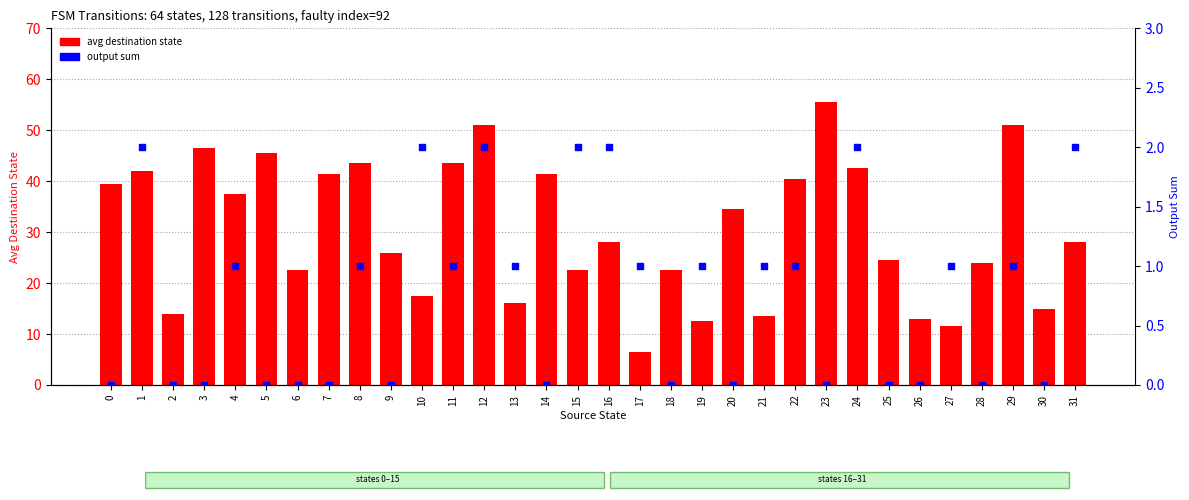

What are all the series names shown in the legend?

avg destination state, output sum